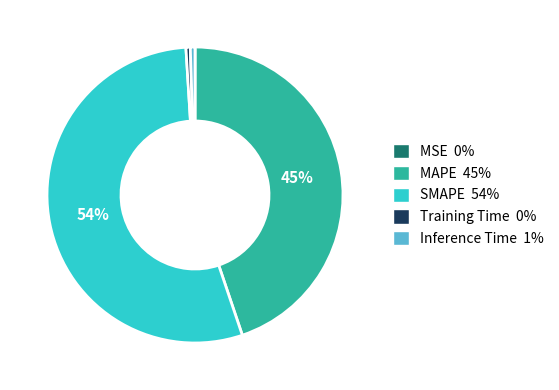

True or false: MAPE 45% accounts for 54% of the total.

False